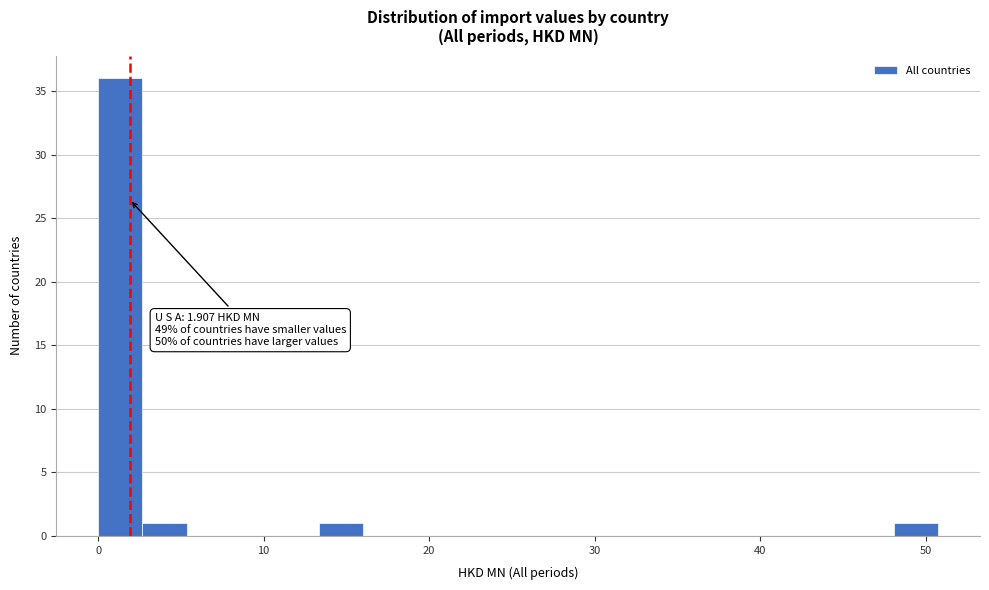

Around what value on the x-axis is the tallest bar? Give the approximate position of its centre, as read against the axis.

1